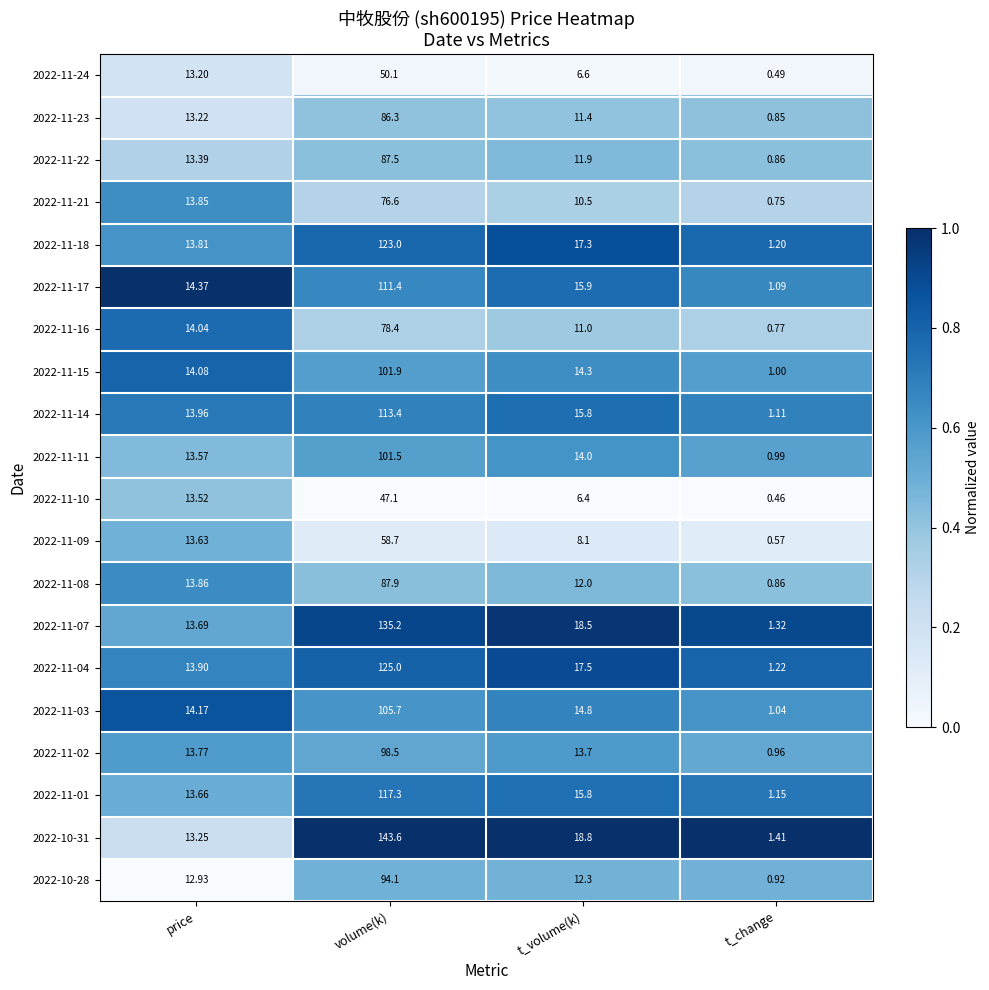

List the series in order of their peak value, lowest first.

2022-11-10, 2022-11-24, 2022-11-09, 2022-11-21, 2022-11-16, 2022-11-23, 2022-11-22, 2022-11-08, 2022-10-28, 2022-11-02, 2022-11-11, 2022-11-15, 2022-11-03, 2022-11-17, 2022-11-14, 2022-11-01, 2022-11-18, 2022-11-04, 2022-11-07, 2022-10-31